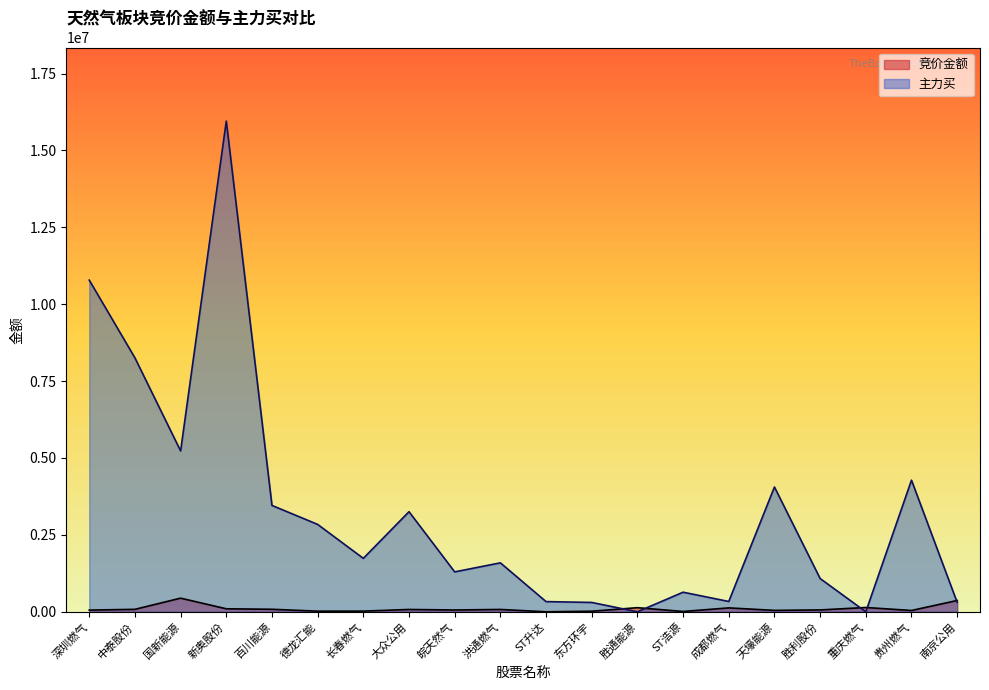

Rank the categories by 主力买 value from lowest to highest.

胜通能源, 重庆燃气, 东方环宇, 南京公用, ST升达, 成都燃气, ST浩源, 胜利股份, 皖天然气, 洪通燃气, 长春燃气, 德龙汇能, 大众公用, 百川能源, 天壕能源, 贵州燃气, 国新能源, 中泰股份, 深圳燃气, 新奥股份